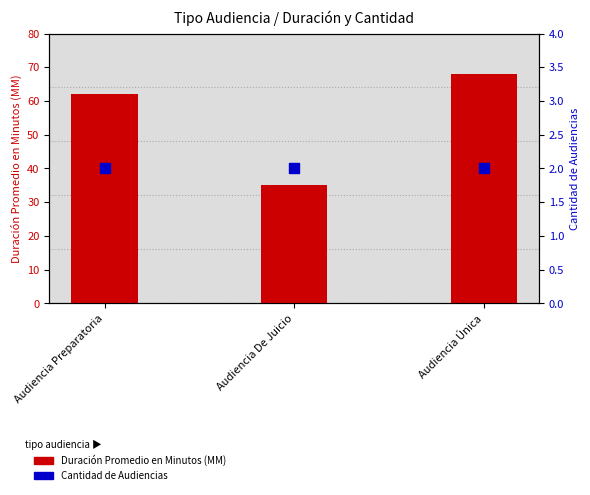

At how many categories does at least one series exceed 18?

3